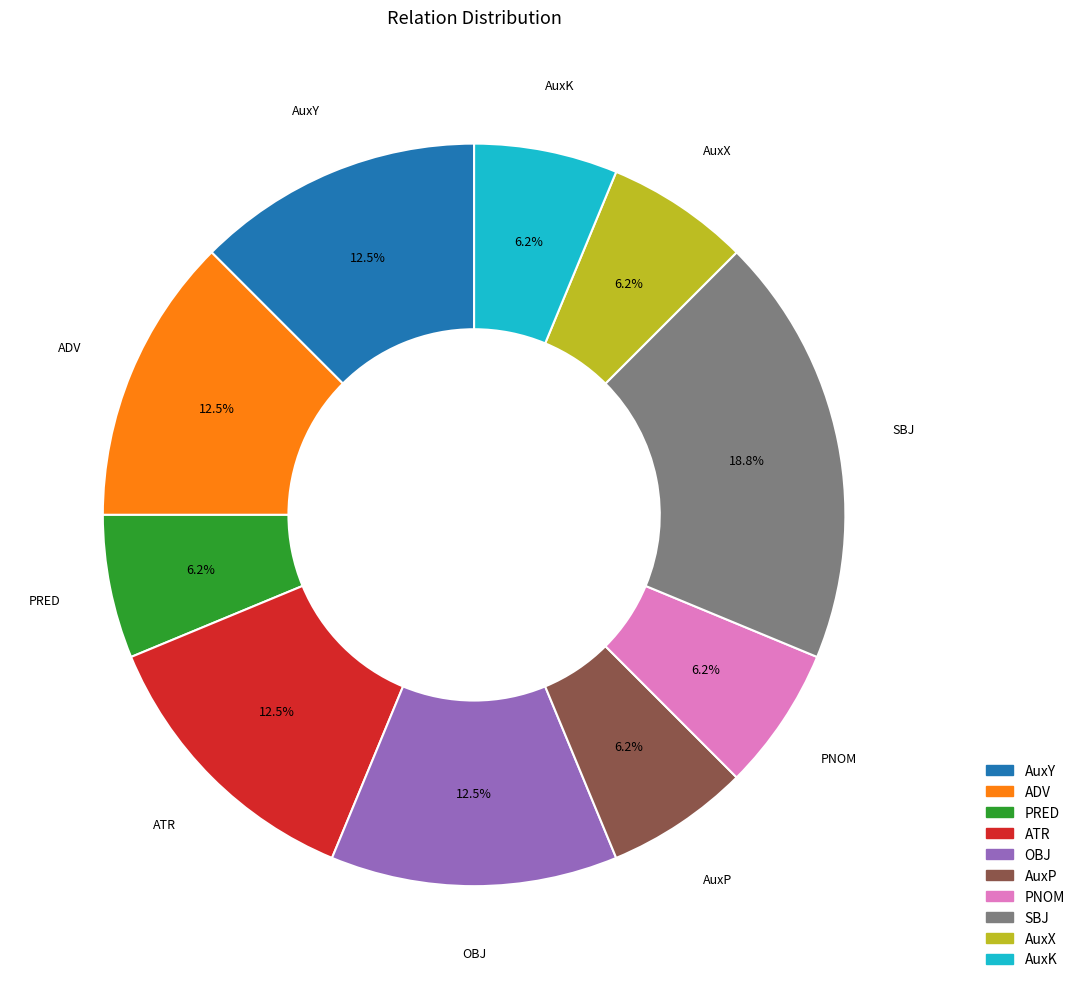

Combined, do OBJ and ADV account for over 50%?

No